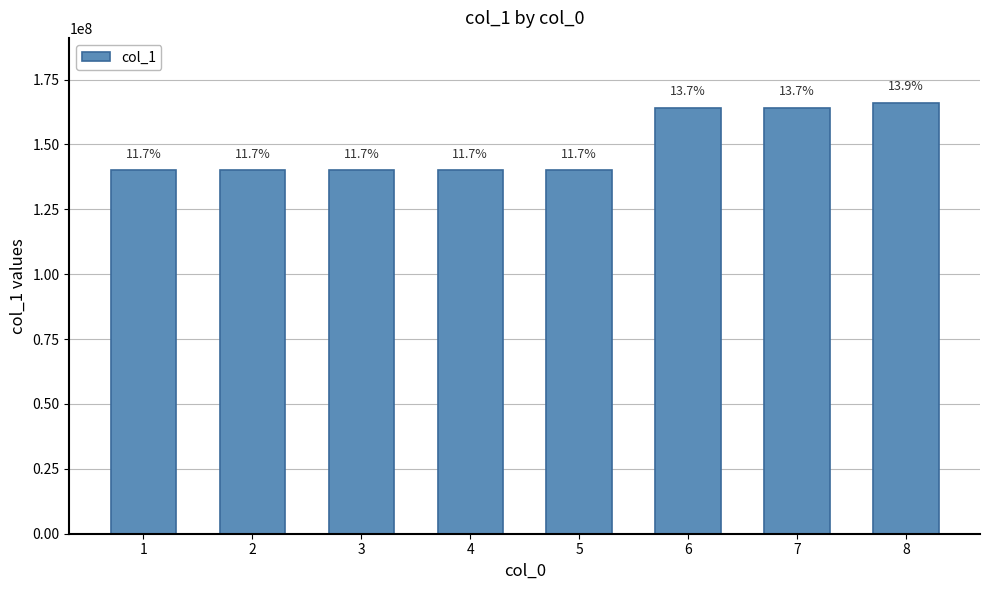

How many bars are there in total?

8